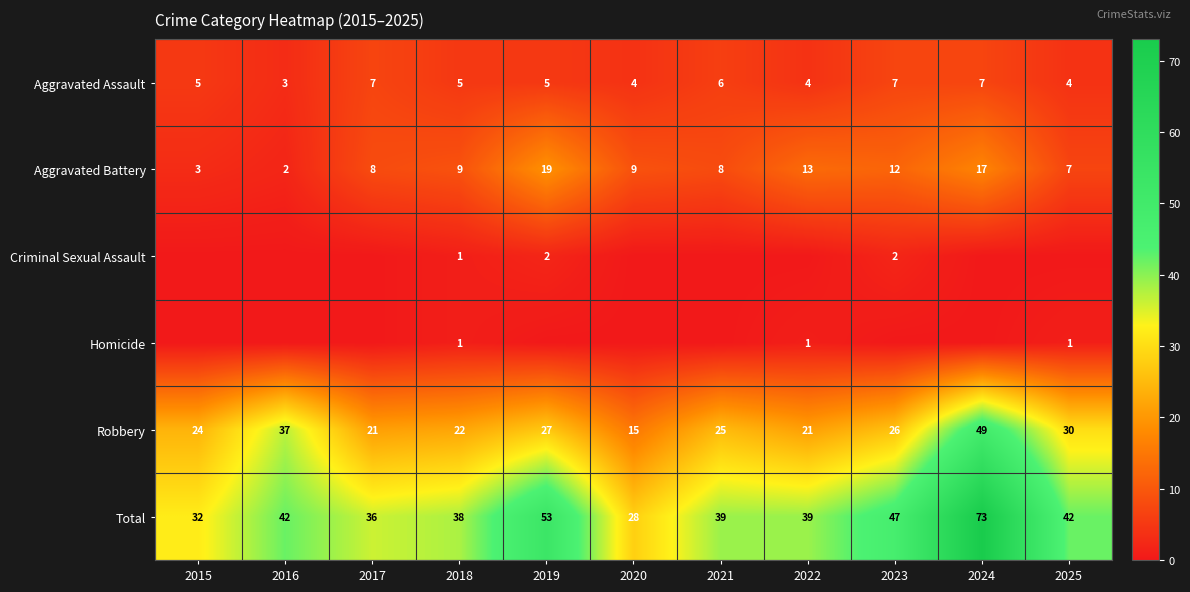

Which has a higher value, 2017 or 2018?

2017